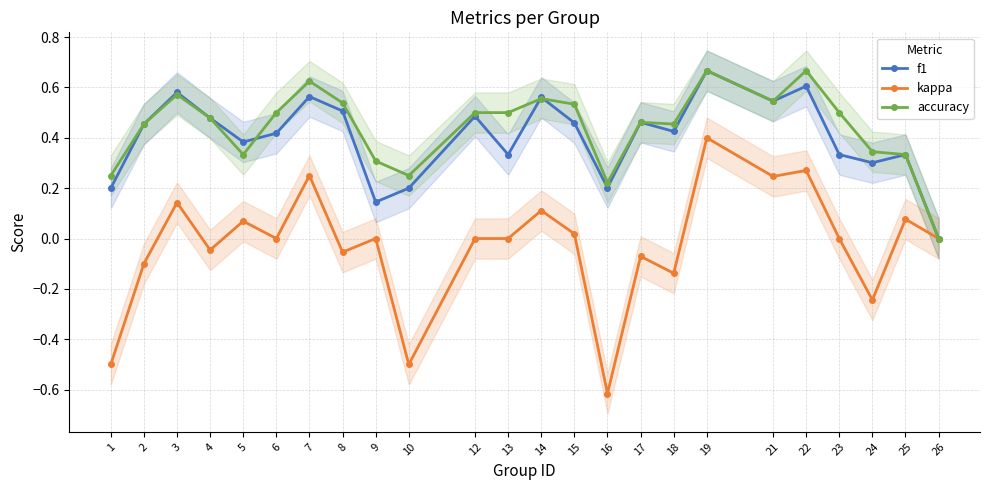

Rank the categories by f1 value from highest to lowest.

19, 22, 3, 7, 14, 21, 8, 12, 4, 17, 15, 2, 18, 6, 5, 13, 23, 25, 24, 16, 1, 10, 9, 26